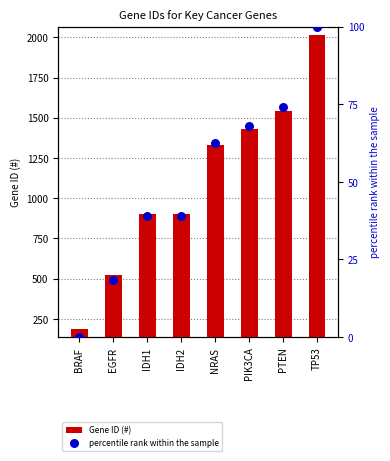

Which series reaches the minimum Y coordinate?

percentile rank within the sample